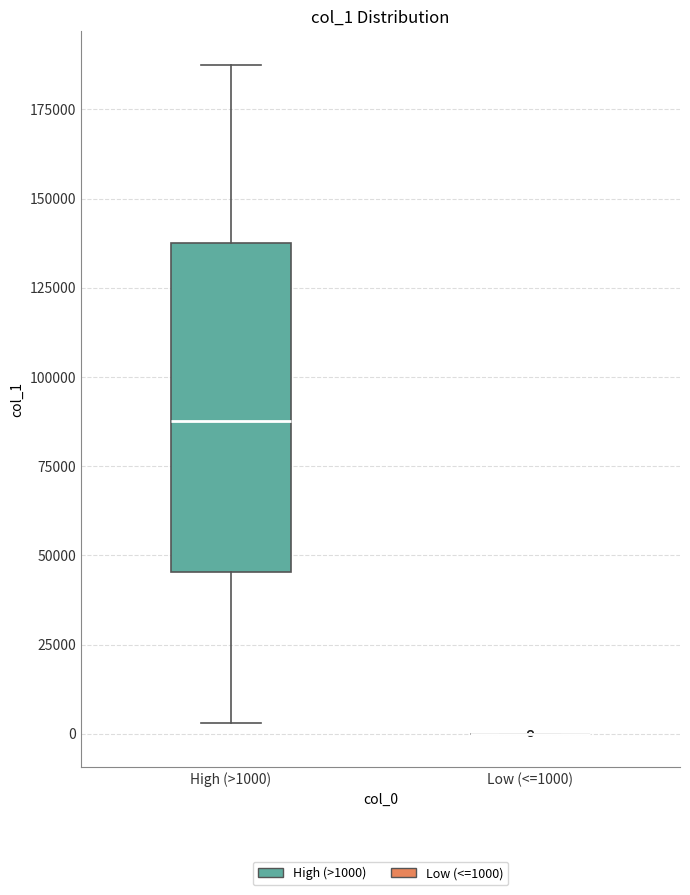

Reading left to right, read every box against the y-axis: the position of its median line, the range the box covers, and the ends of its whiskers. The values are not printed on the chart, so give them approximately, as read against the axis.

High (>1000): median 90000, box 45000 to 140000, whiskers 5000 to 190000
Low (<=1000): box collapsed to a line at 0, whiskers 0 to 0